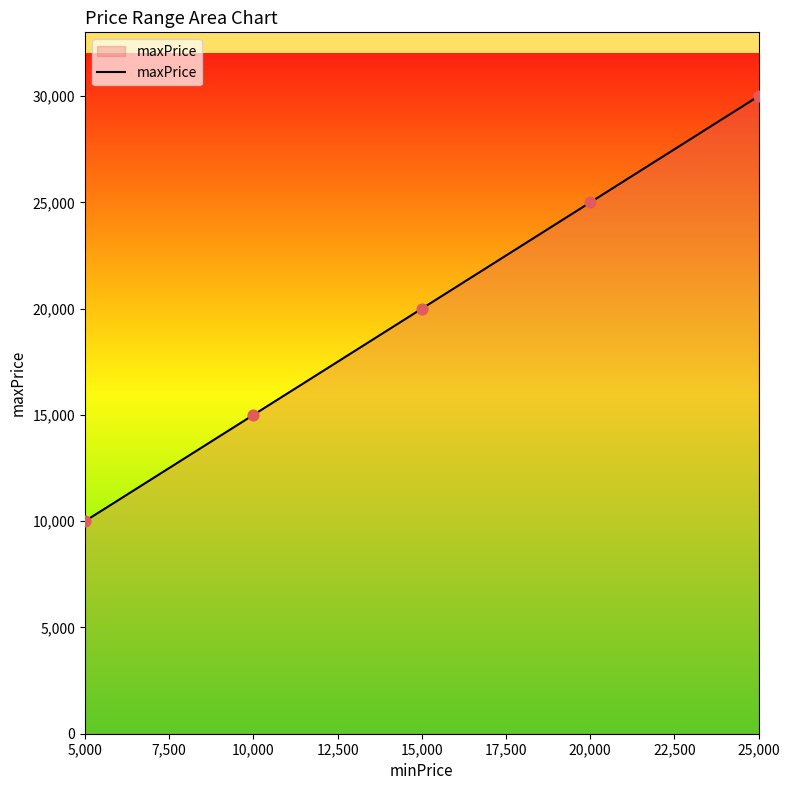

What is the change in value from 15,000 to 20,000?

+5000